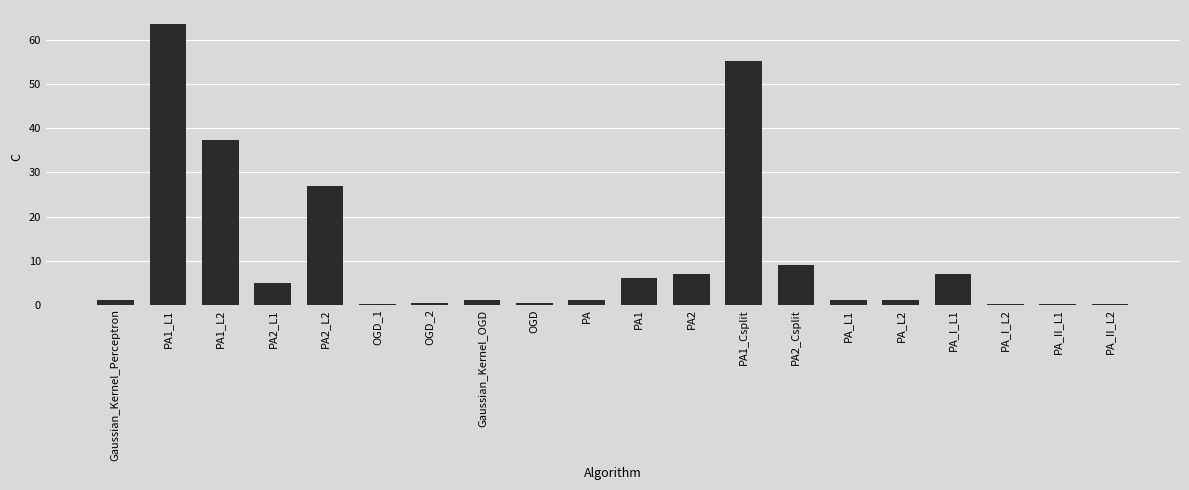

Are the bars horizontal?

No